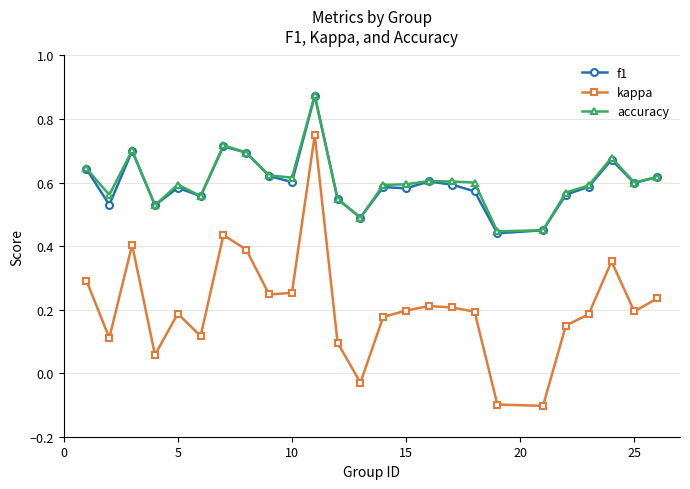

Which series has the widest spread of values?

kappa